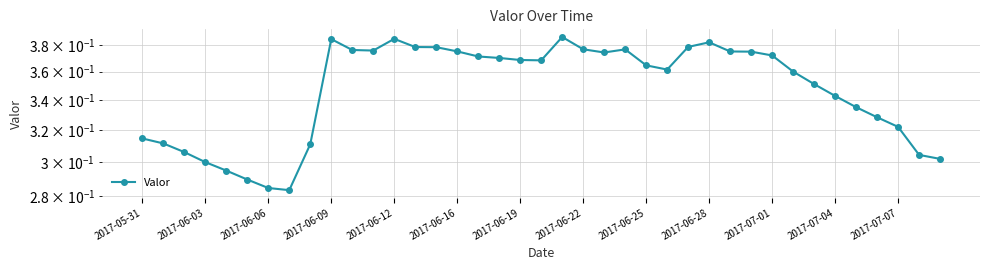

How many points are lower than both their immediate neighbors (excluding endpoints)?

5